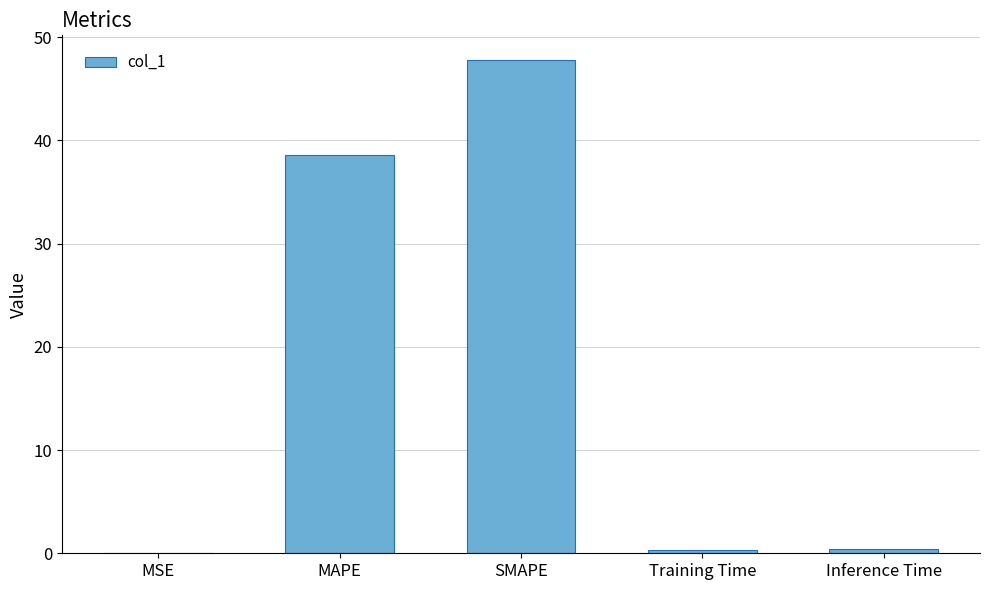

What is the difference between the values at MSE and Training Time?

0.4